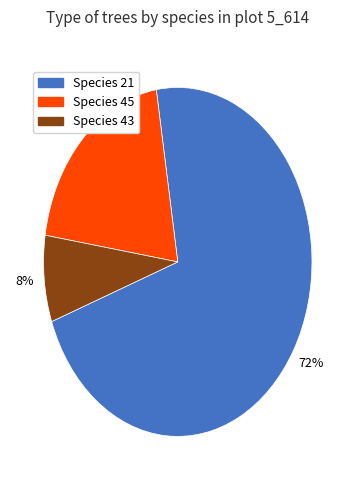

Does any single category account for the majority?

Yes